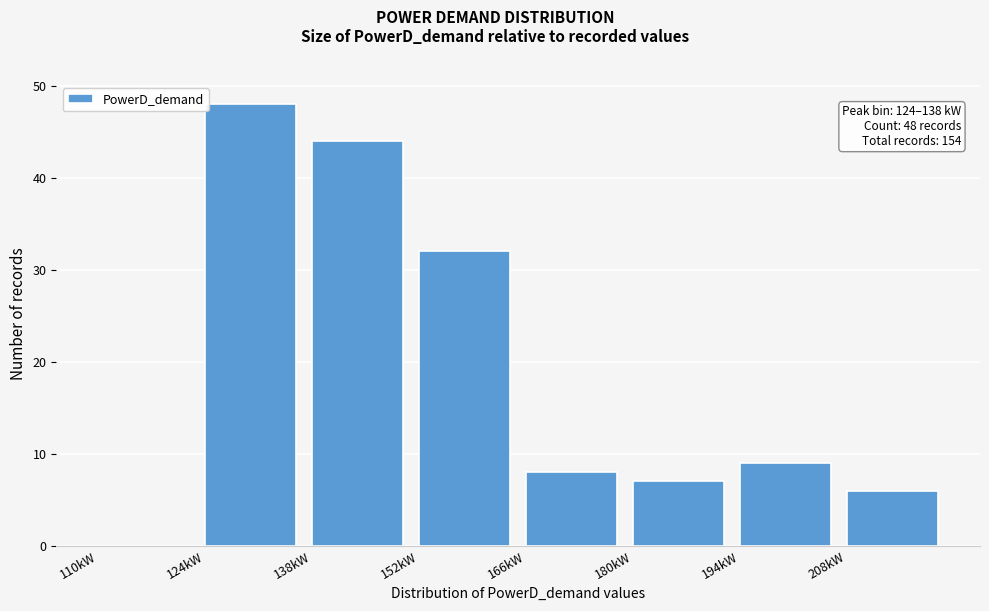

Over which range of the x-axis is the bar tallest?

124 to 138